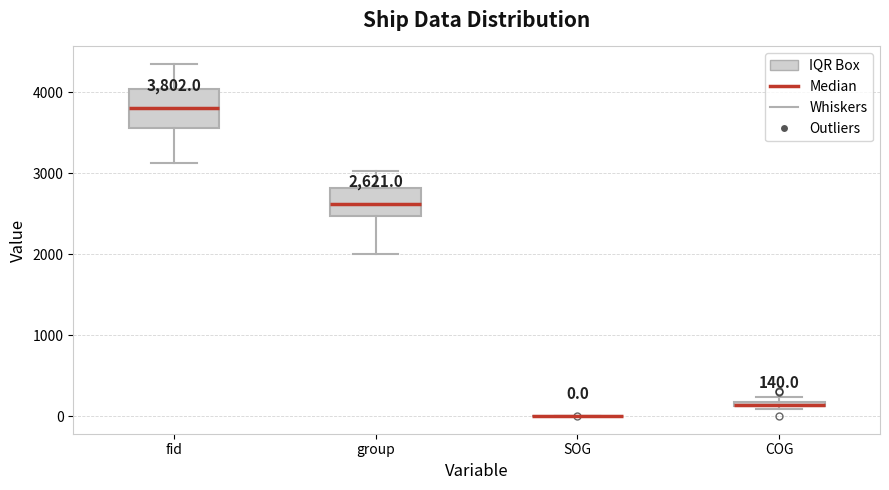

Comparing the boxes themselves (not the whiskers), which one is the tallest?

fid